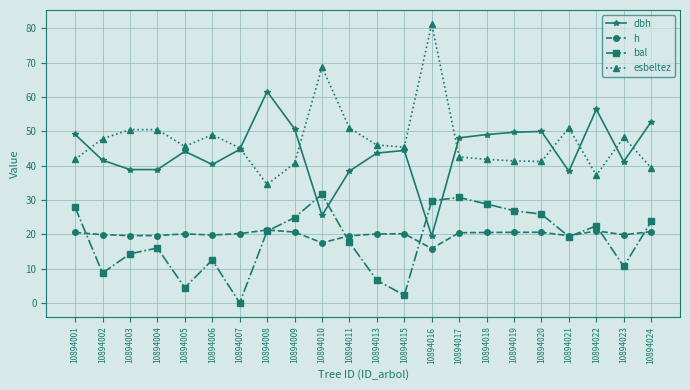

True or false: esbeltez and h intersect in this chart.

False